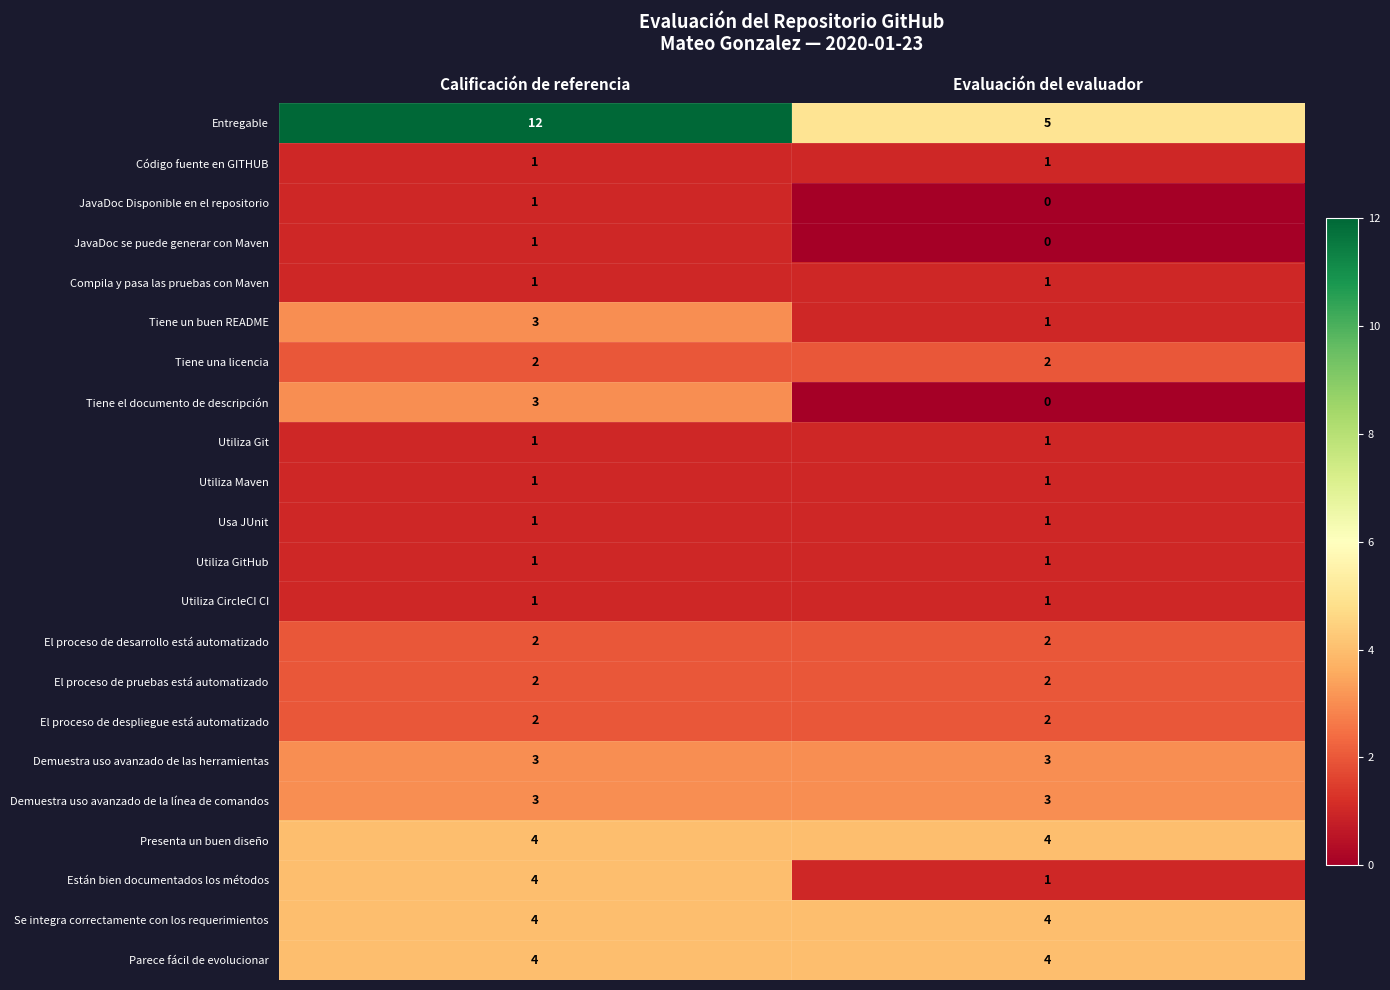

What is the sum of all Tiene un buen README values?

4